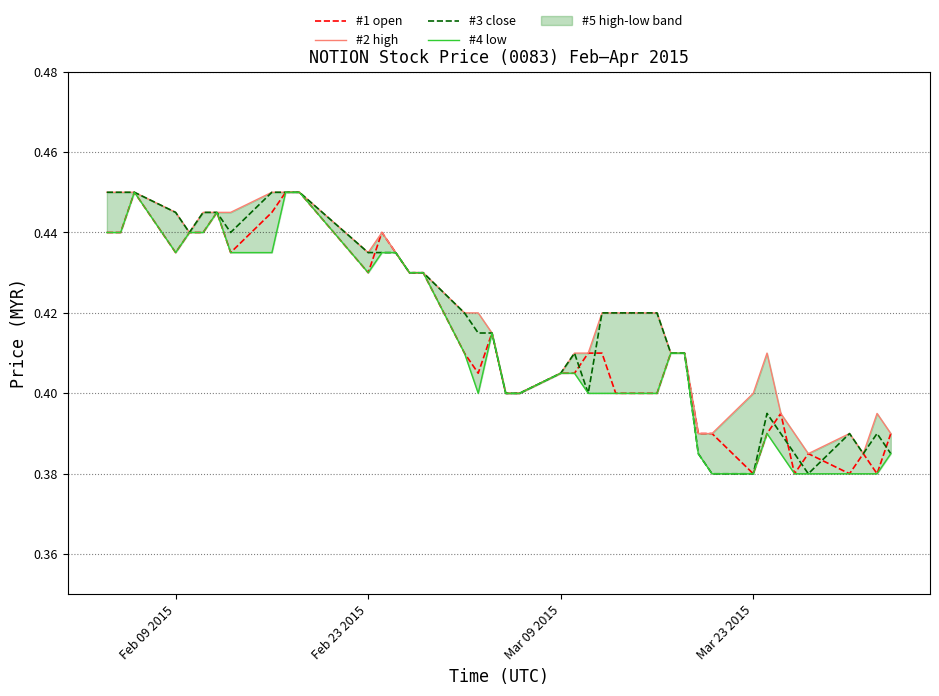

What is the difference between the maximum and minimum values in the #3 close series?

0.1